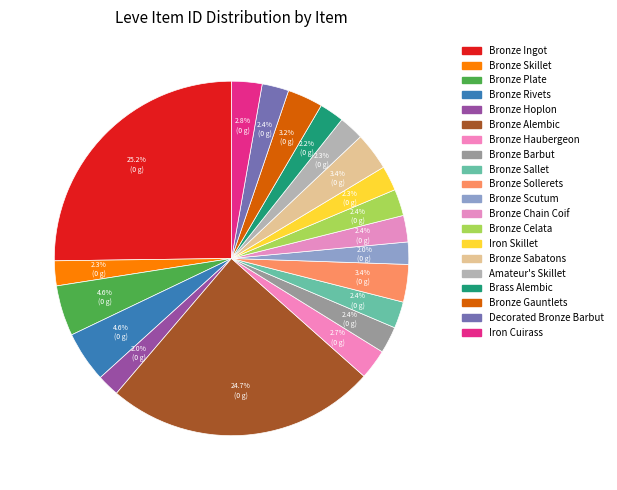

How many slices are in this pie chart?

20